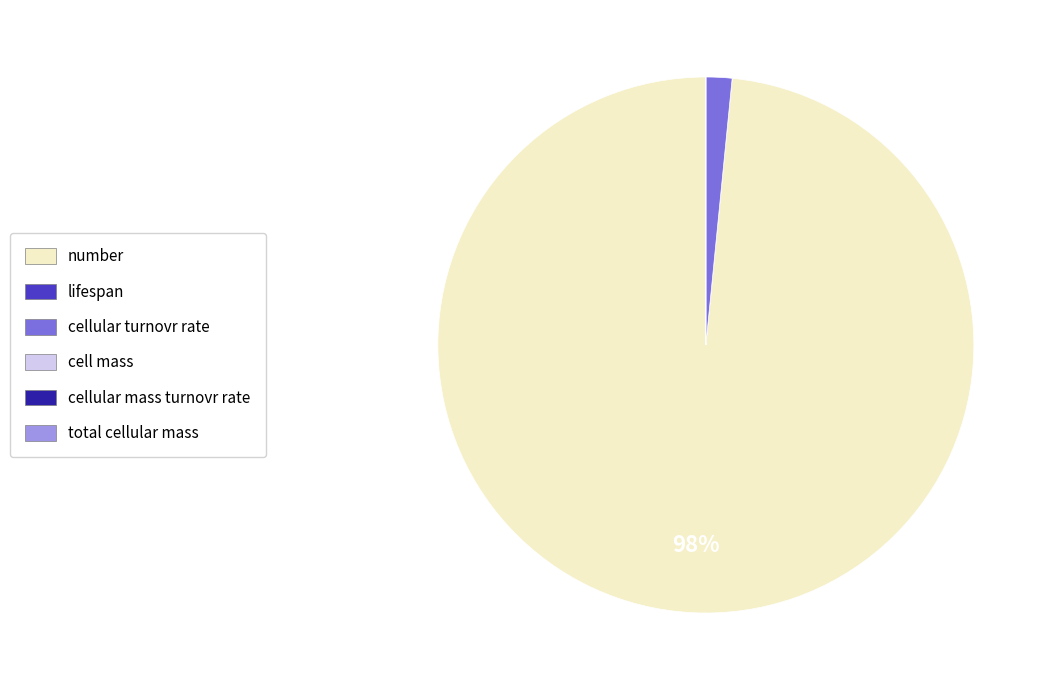

Does number account for over 50% of the chart?

Yes